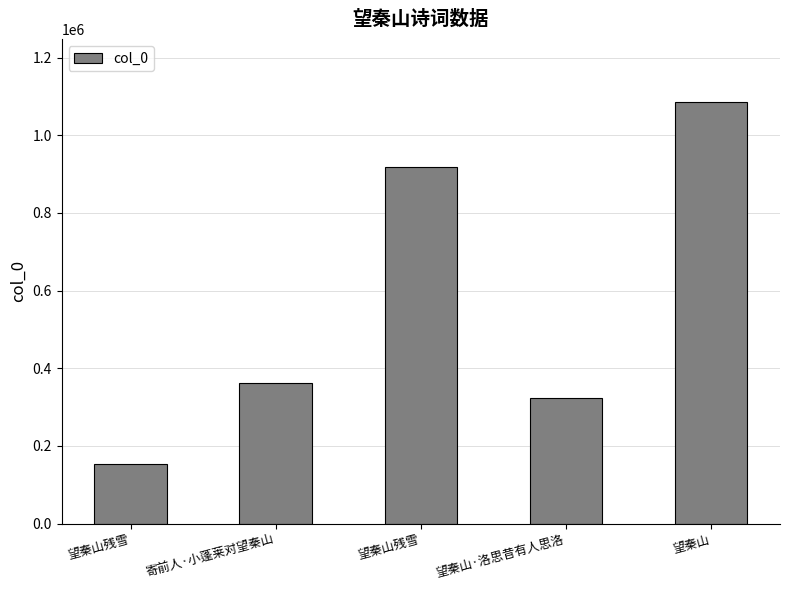

What is the label of the 5th bar from the right?

望秦山残雪